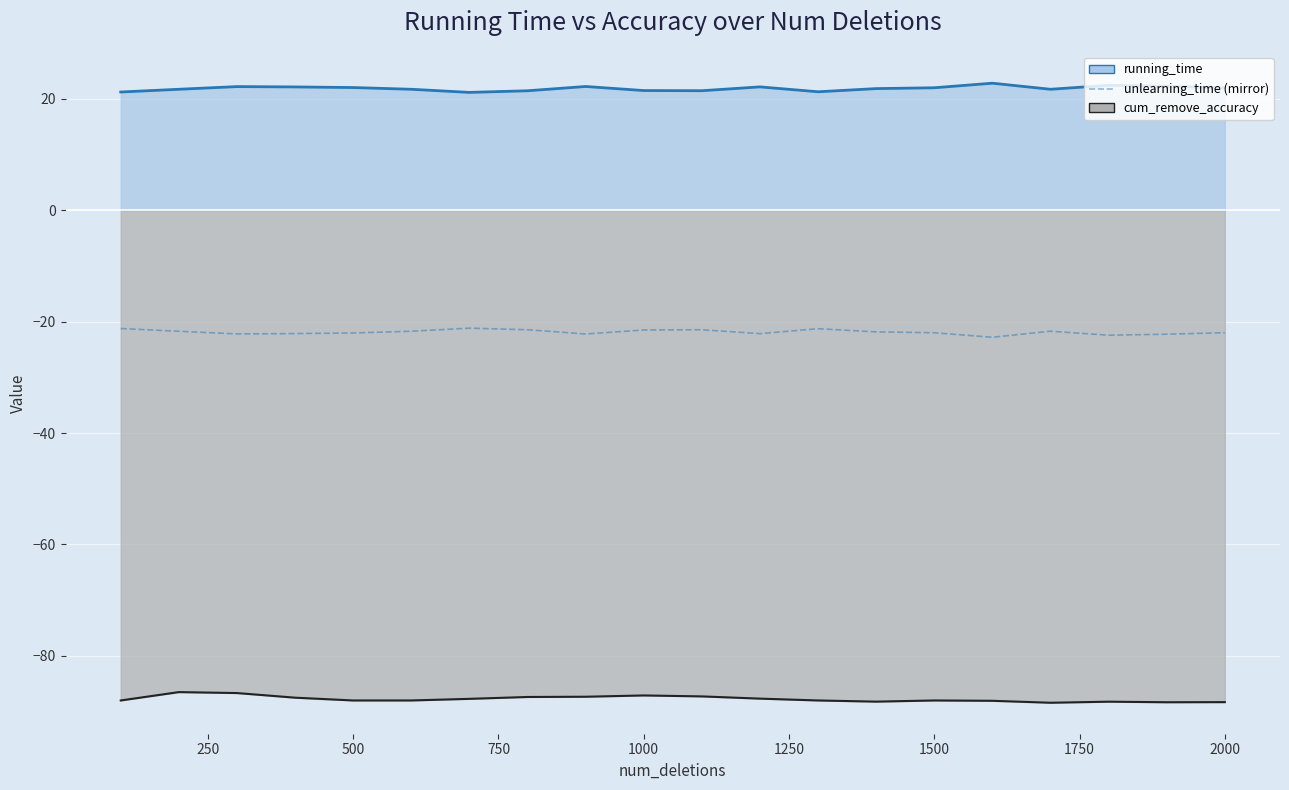

True or false: running_time_line has more than 1 interior local peaks.

True